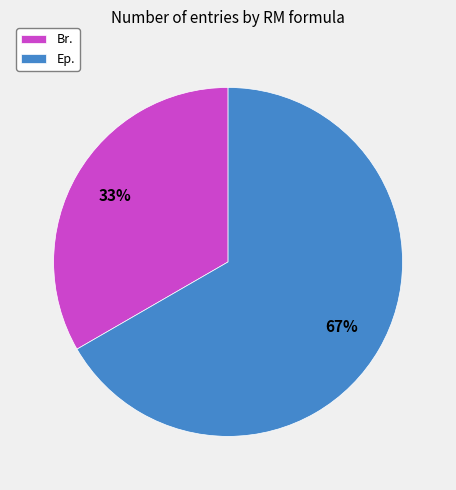

Combined, do Ep. and Br. account for over 50%?

Yes